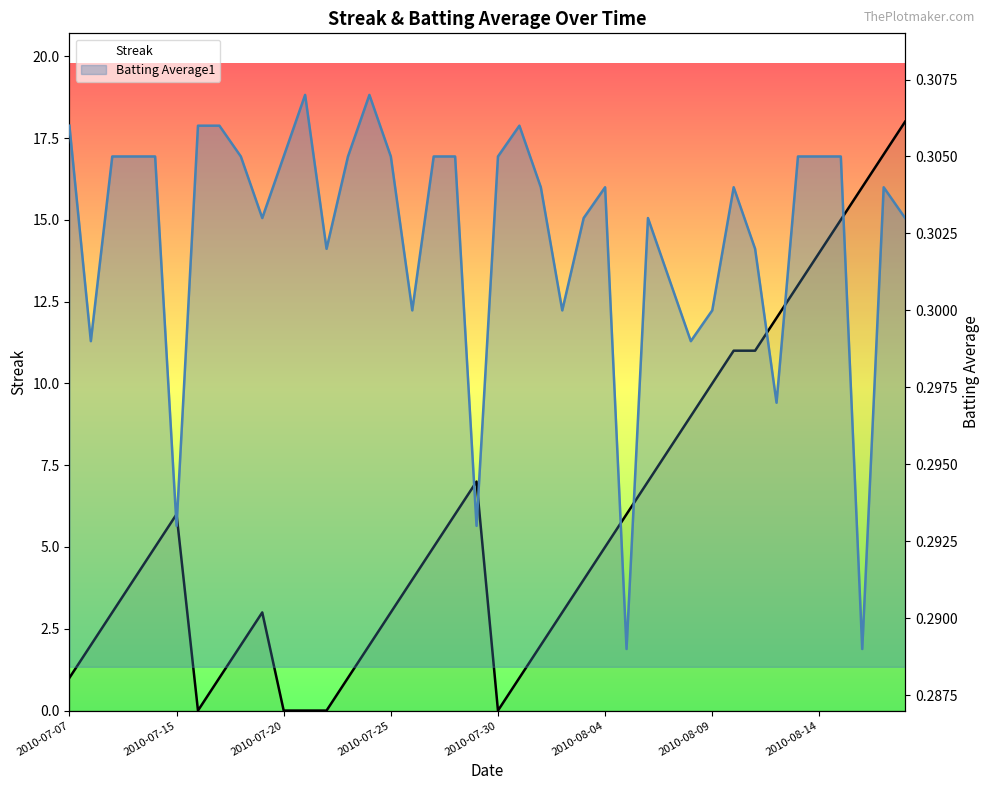

What is the value of the Batting Average1 point at the 6th from the left?

0.3